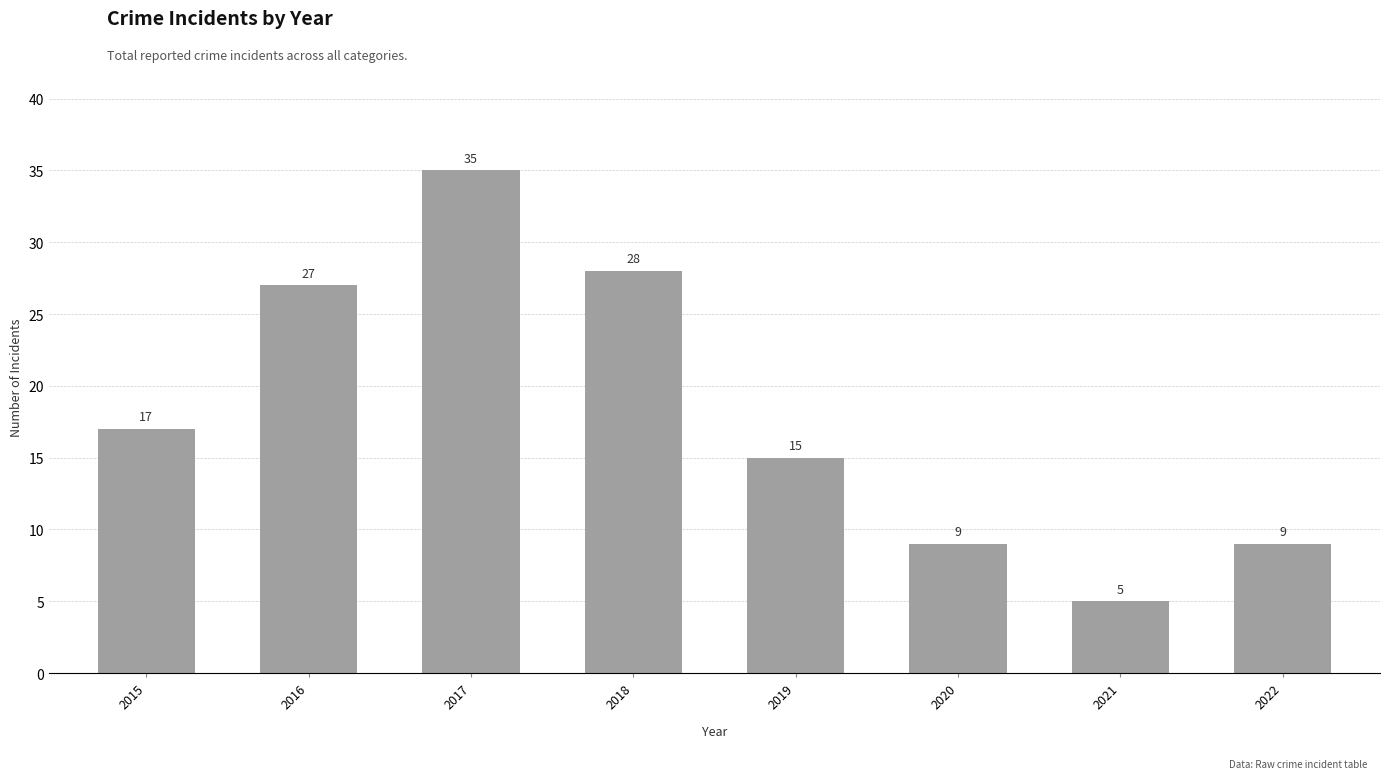

At which label is the value closest to 20?

2015